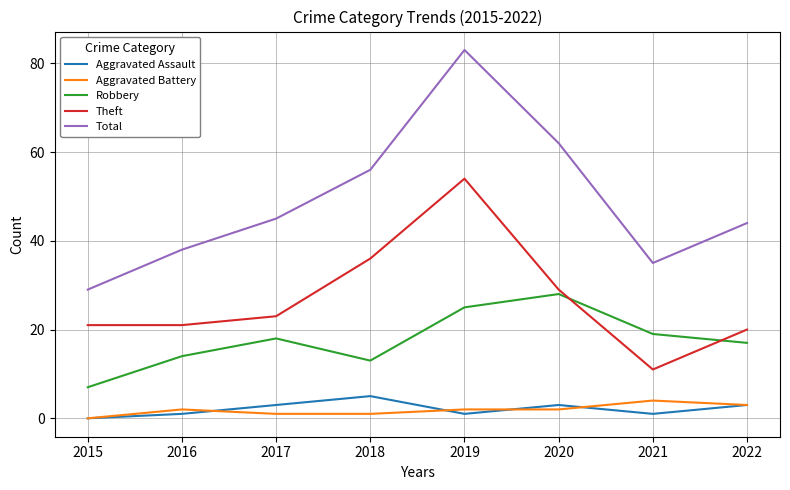

Reading left to right, list all the values displayed in this chart.

Aggravated Assault: 0	1	3	5	1	3	1	3
Aggravated Battery: 0	2	1	1	2	2	4	3
Robbery: 7	14	18	13	25	28	19	17
Theft: 21	21	23	36	54	29	11	20
Total: 29	38	45	56	83	62	35	44